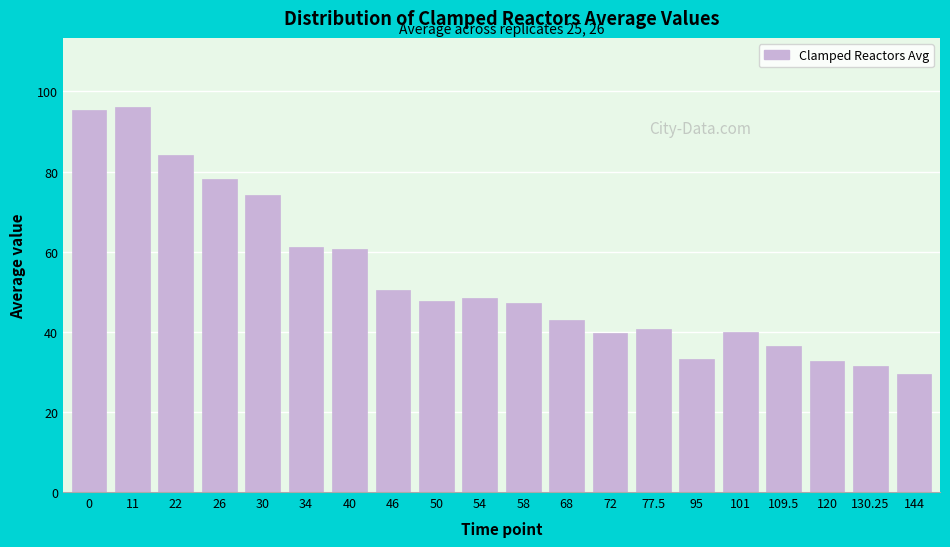

Is it true that the value at 22 is 84.2?

True